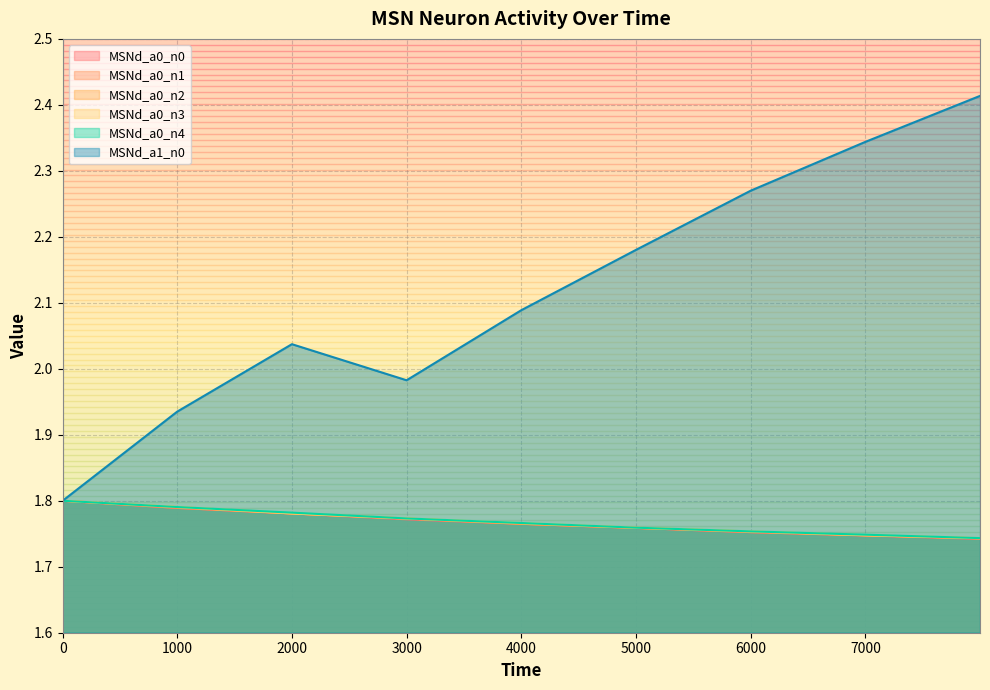

What is the difference between the highest and lowest values at 5999?

0.5